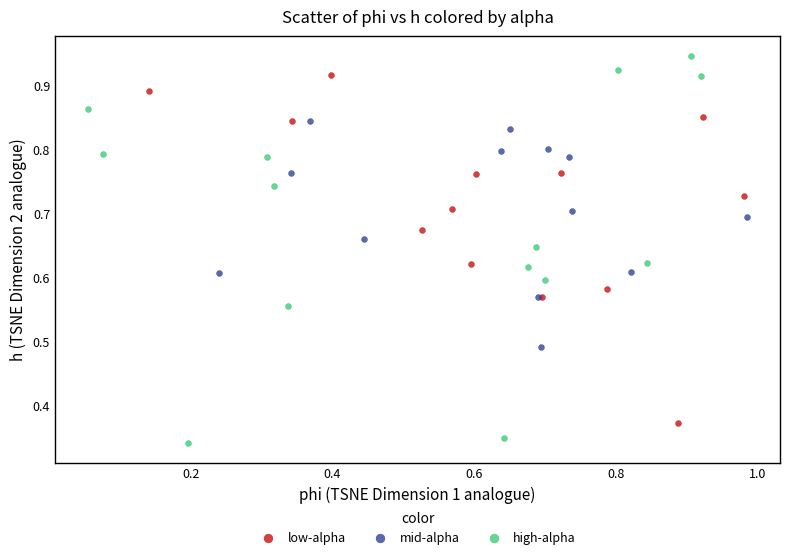

What are all the series names shown in the legend?

low-alpha, mid-alpha, high-alpha